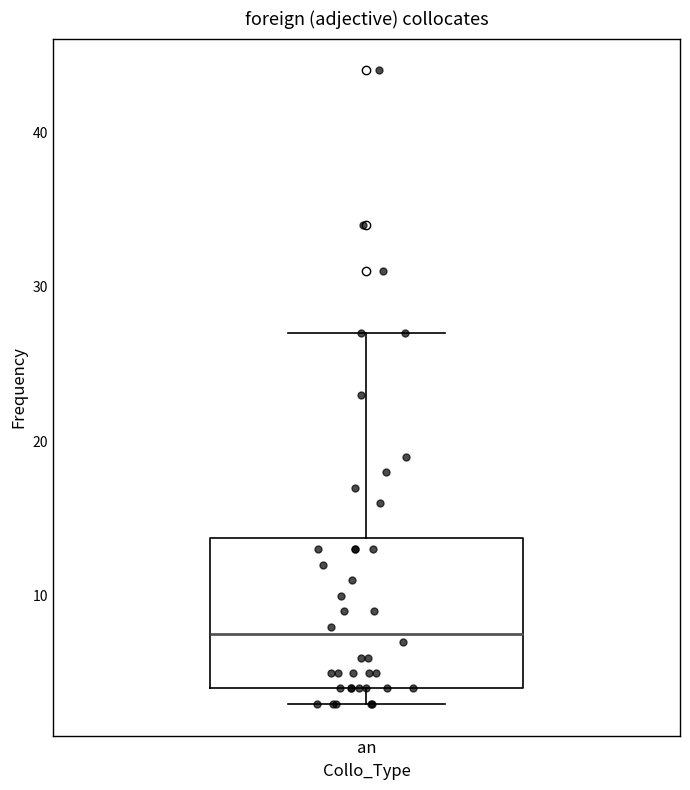

Transcribe this box plot: give where the median line is, the range the box spans, and where the two whiskers end, as read against the y-axis. The values are not printed on the chart, so give them approximately, as read against the axis.

median 8, box 4 to 14, whiskers 3 to 27